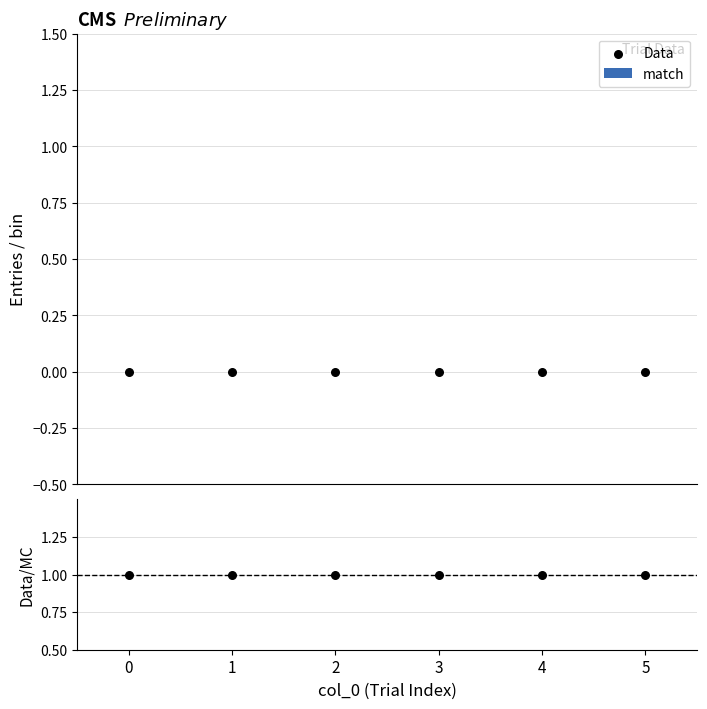

What is the total value across all series at 5?

1